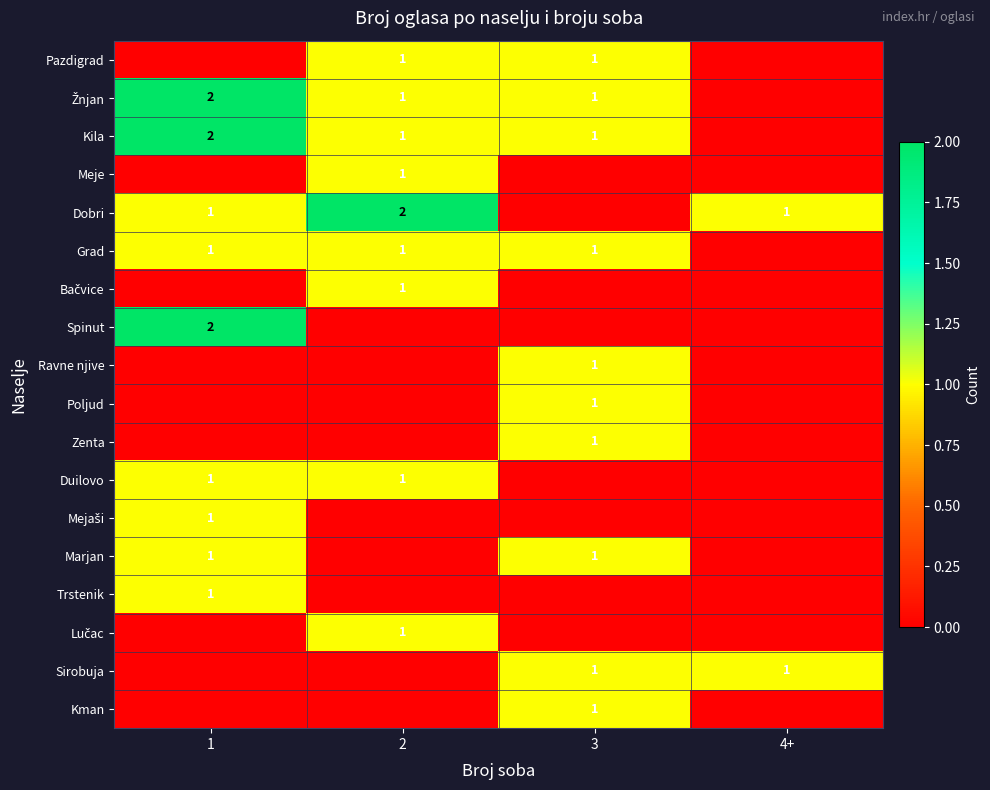

Count the number of categories in the chart.

4